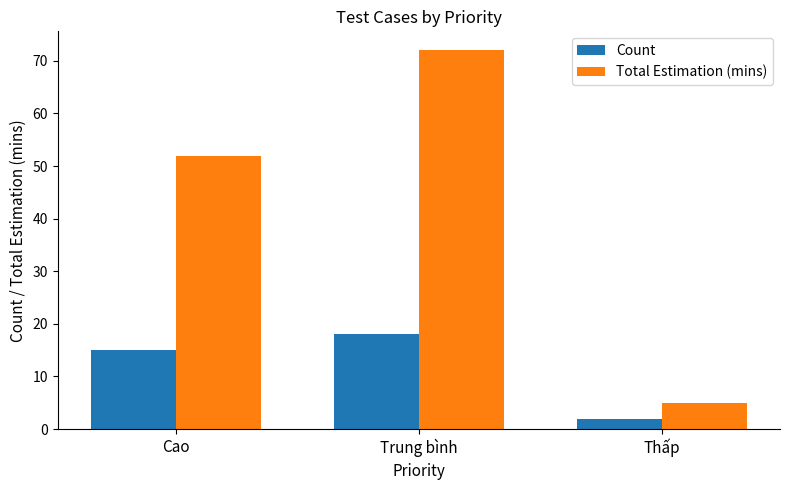

What is the average value of the Total Estimation (mins) series?

43